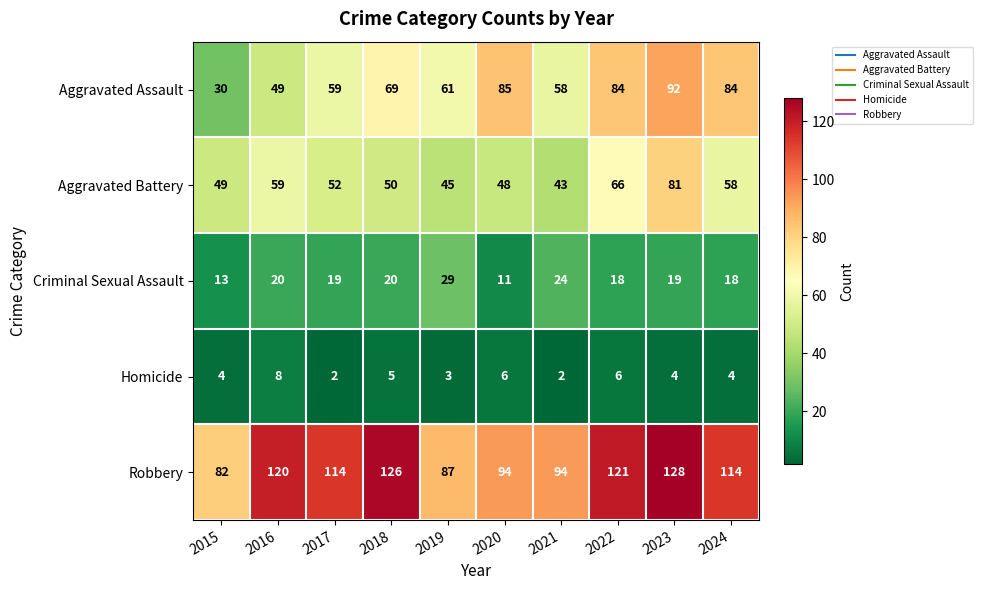

What is the minimum value shown in the chart?

2